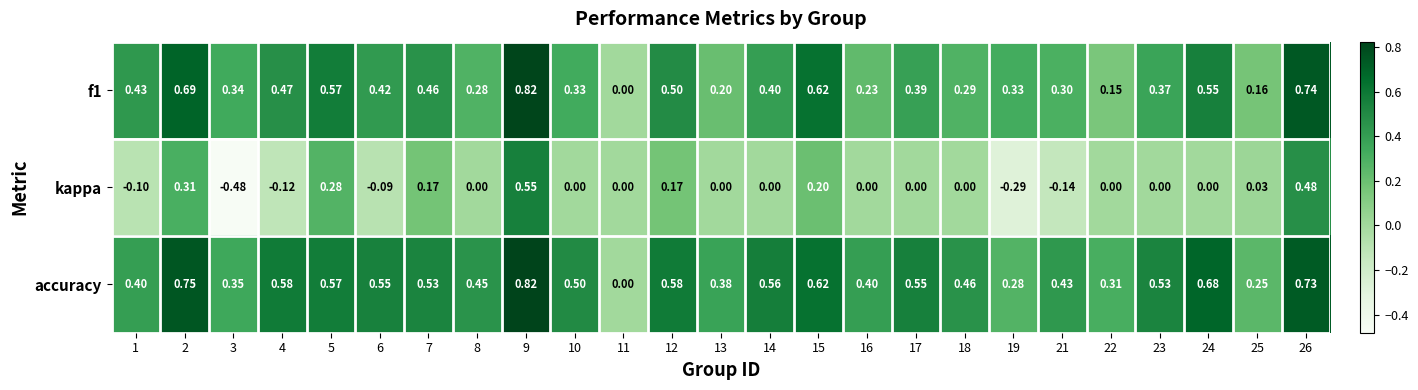

Is the value of accuracy at 9 greater than the value of kappa at 1?

Yes